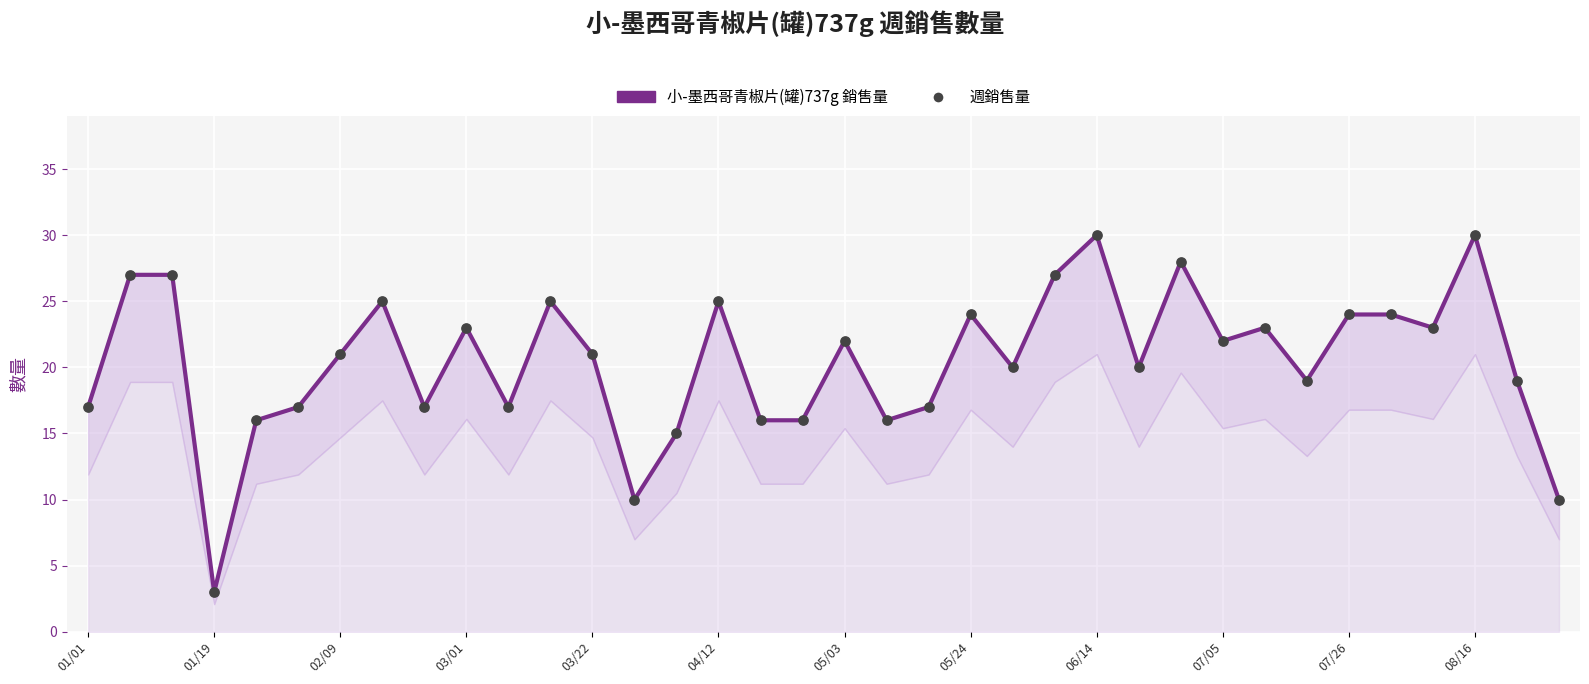

Which series has the largest total across all categories?

小-墨西哥青椒片(罐)737g